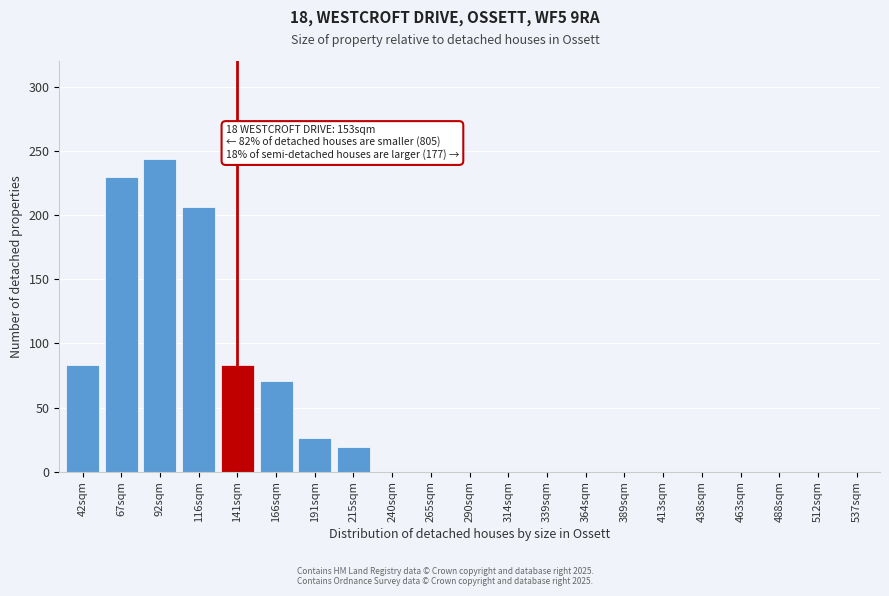

Reading left to right, what are all the values shown in this chart?

42sqm=83	67sqm=230	92sqm=244	116sqm=206	141sqm=83	166sqm=71	191sqm=26	215sqm=19	240sqm=0	265sqm=0	290sqm=0	314sqm=0	339sqm=0	364sqm=0	389sqm=0	413sqm=0	438sqm=0	463sqm=0	488sqm=0	512sqm=0	537sqm=0